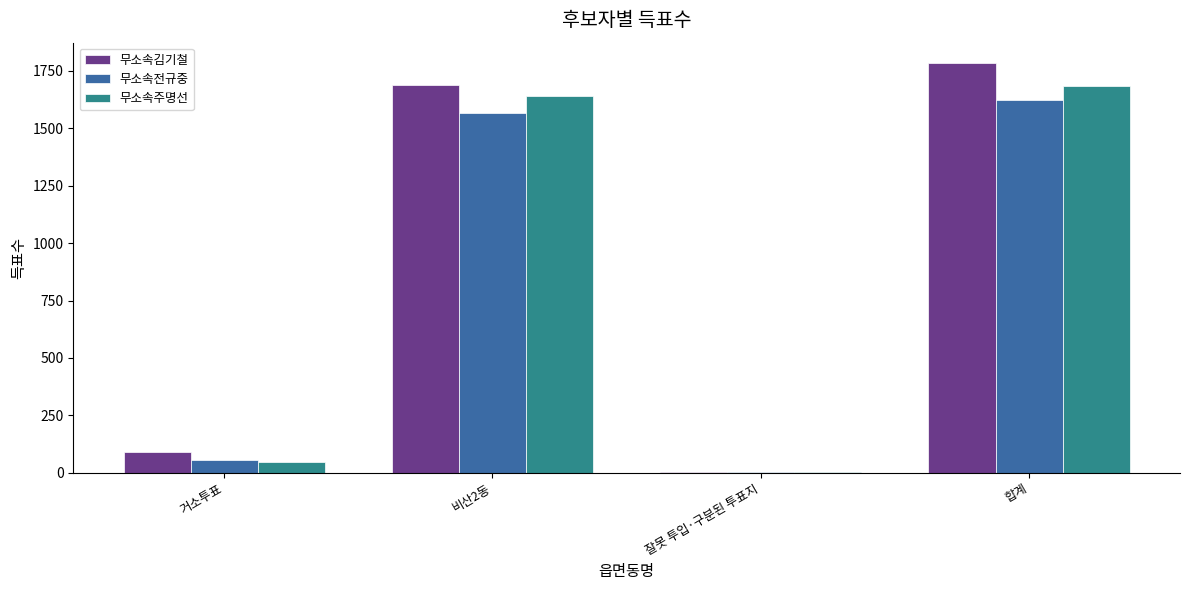

What is the sum of all 무소속김기철 values?

3568